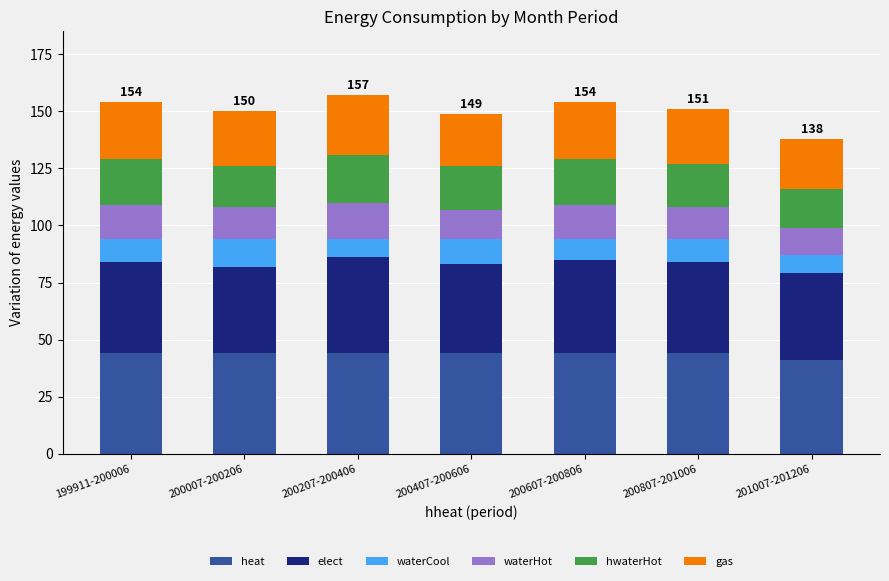

What is the lowest value of the heat series?

41